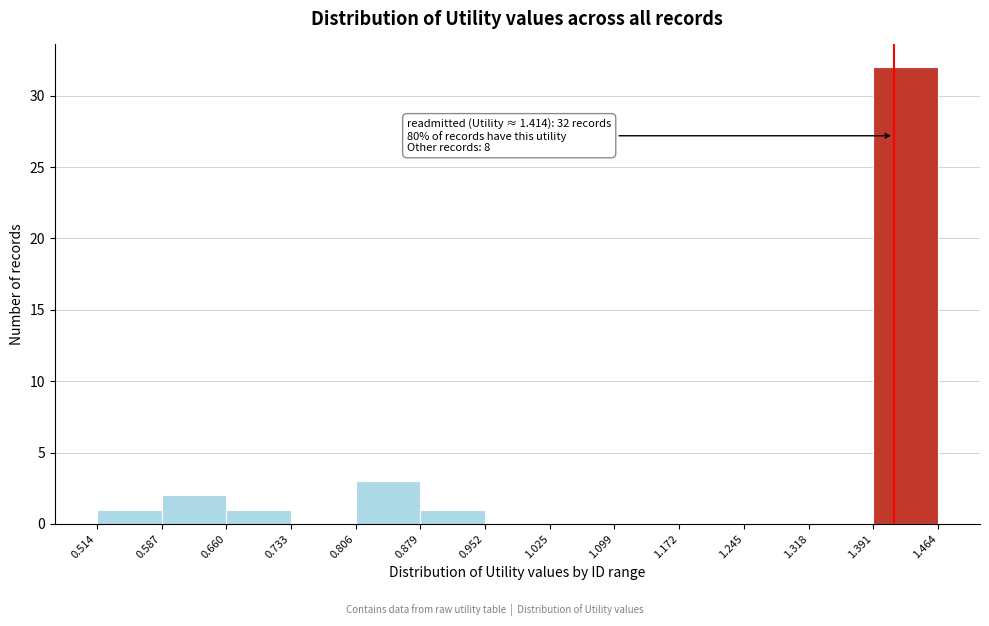

Over which range of the x-axis is the bar tallest?

1.391 to 1.464